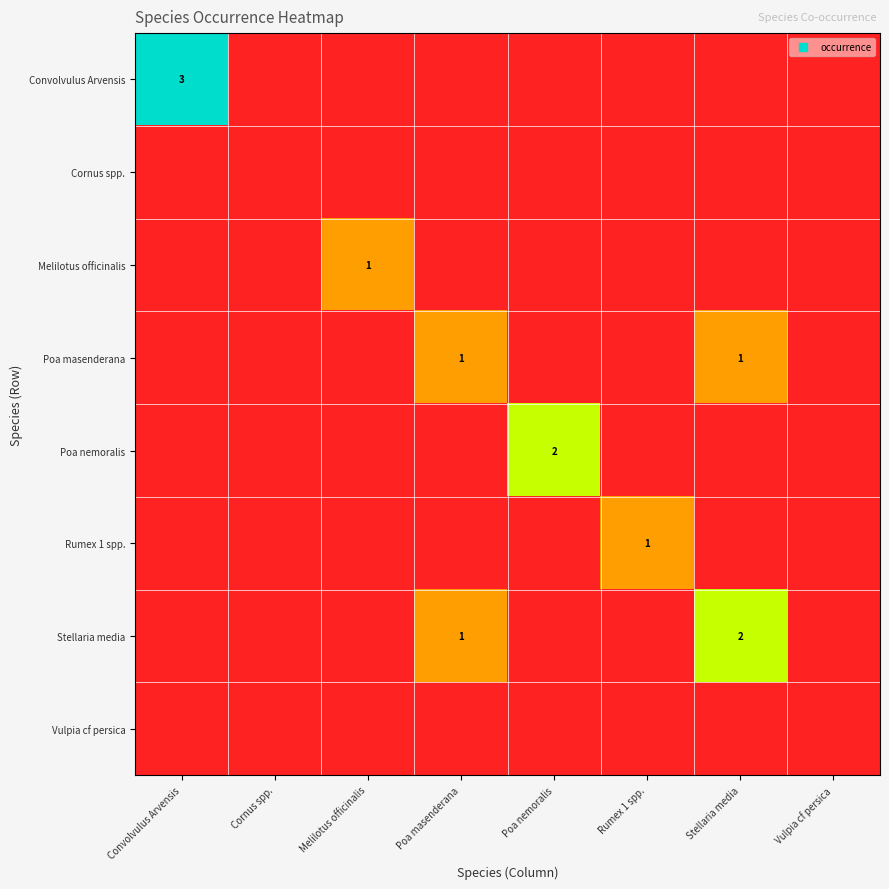

True or false: Poa masenderana has a value of 1 at Stellaria media.

True